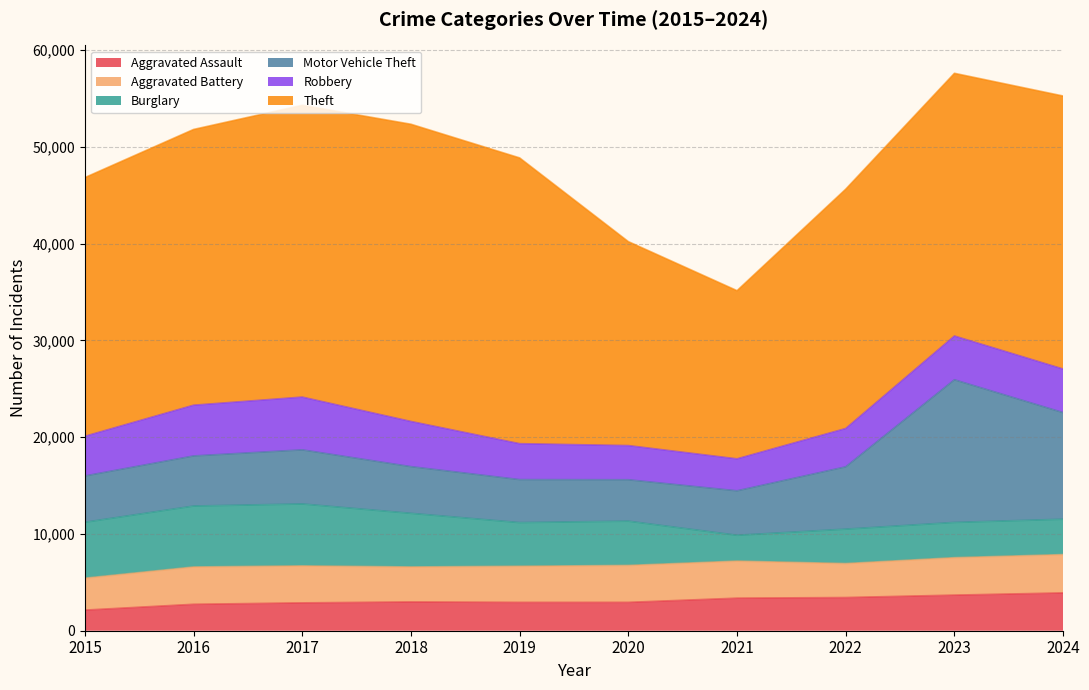

The Theft series shows 30158 at 2017. True or false?

True